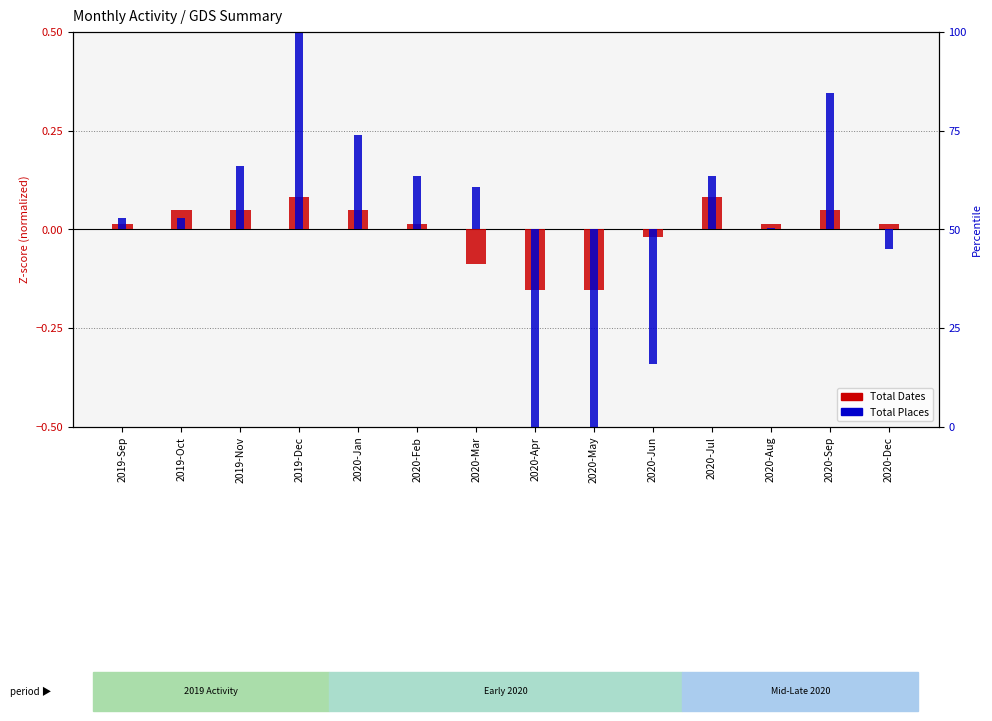

Reading left to right, extract all data points from this chart.

Total Dates: 0.0	0.0	0.0	0.1	0.0	0.0	-0.1	-0.2	-0.2	-0.0	0.1	0.0	0.0	0.0
Total Places: 0.0	0.0	0.2	0.6	0.2	0.1	0.1	-0.7	-0.7	-0.3	0.1	0.0	0.3	-0.1